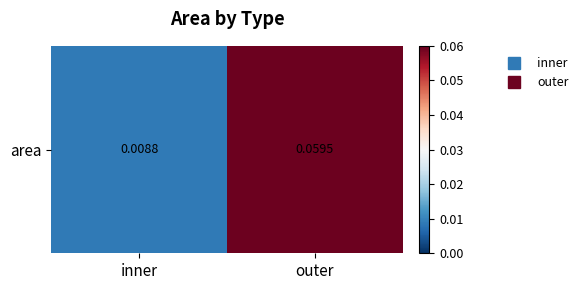

What is the change in value from inner to outer?

+0.1